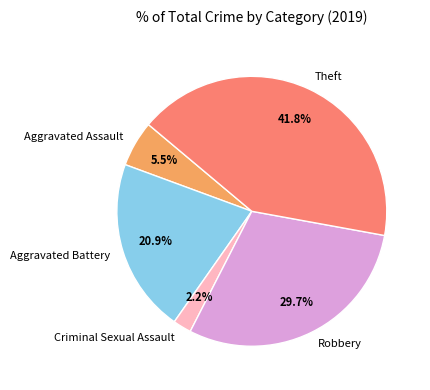

Approximately how many times larger is the value at Aggravated Battery compared to Robbery?

0.7